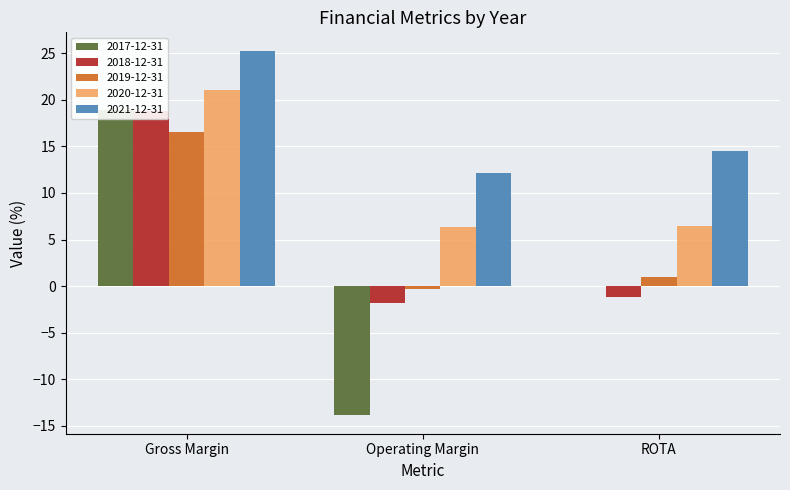

Are the bars grouped side by side (vs. stacked)?

Yes